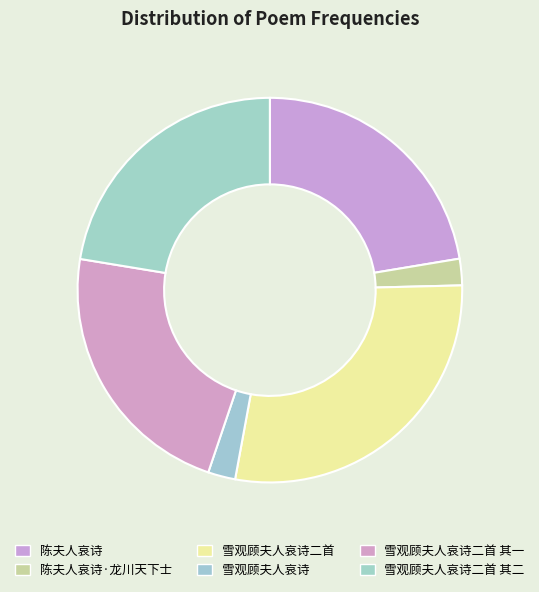

Approximately how many times larger is the value at 陈夫人哀诗 compared to 雪观顾夫人哀诗二首 其二?

1.0